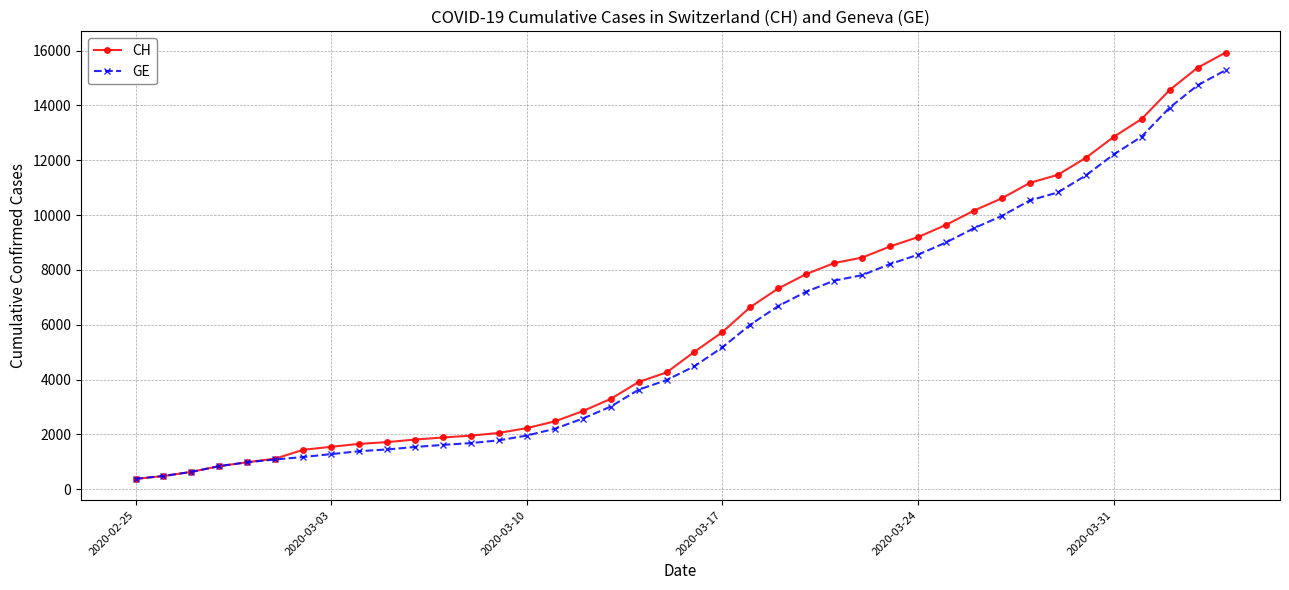

At how many categories does at least one series exceed 13333?

4